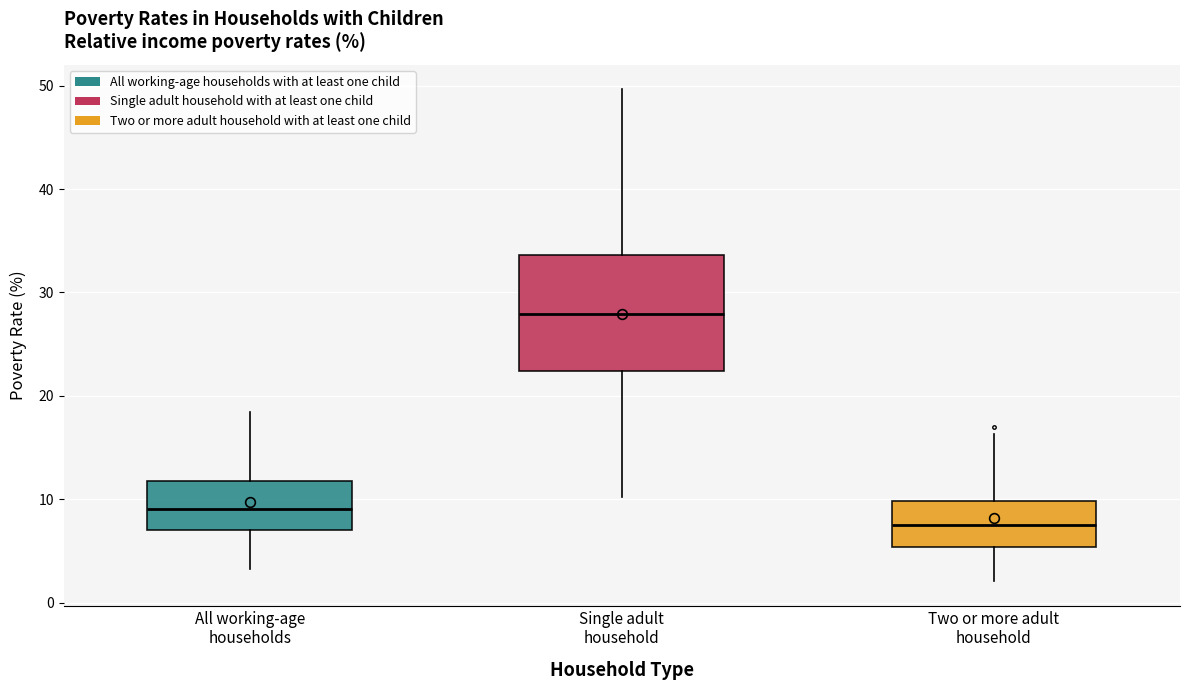

Reading left to right, read every box against the y-axis: the position of its median line, the range the box covers, and the ends of its whiskers. The values are not printed on the chart, so give them approximately, as read against the axis.

All working-age households: median 9, box 7 to 12, whiskers 3 to 18
Single adult household: median 28, box 22 to 34, whiskers 10 to 50
Two or more adult household: median 8, box 5 to 10, whiskers 2 to 16